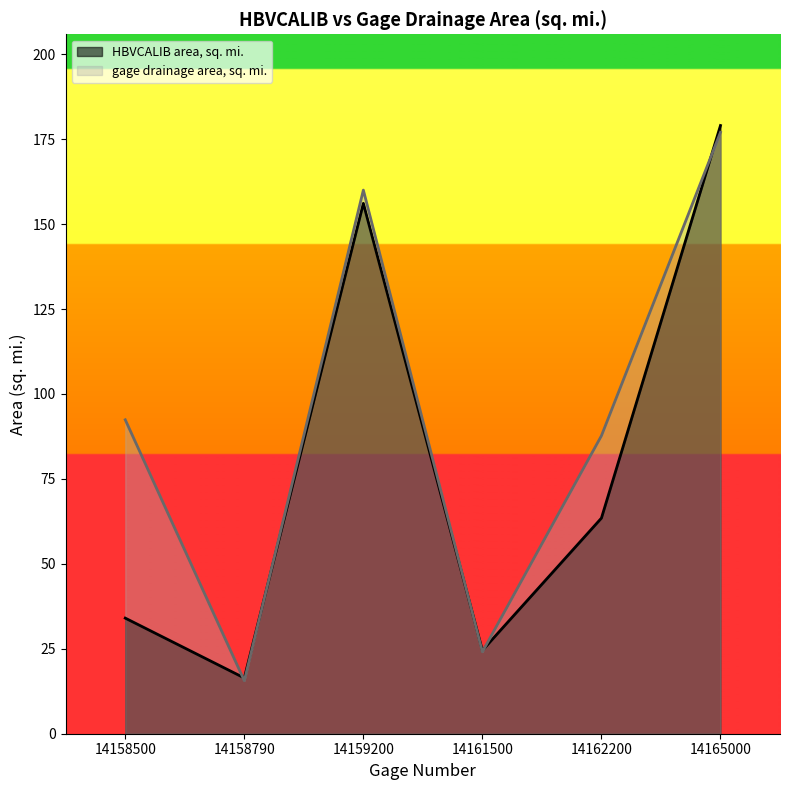

At which category does gage drainage area, sq. mi. reach its first local valley?

14158790